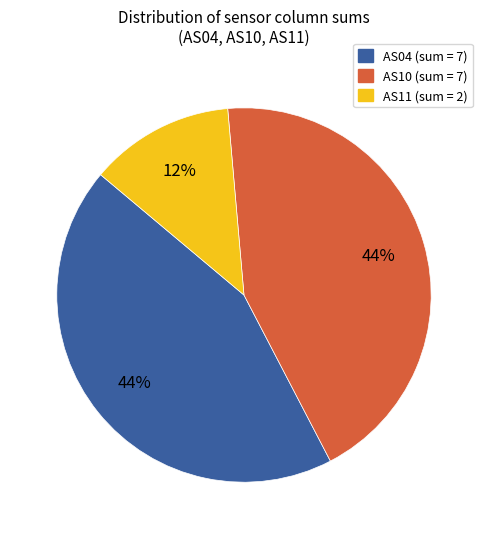

Does any single category account for the majority?

No